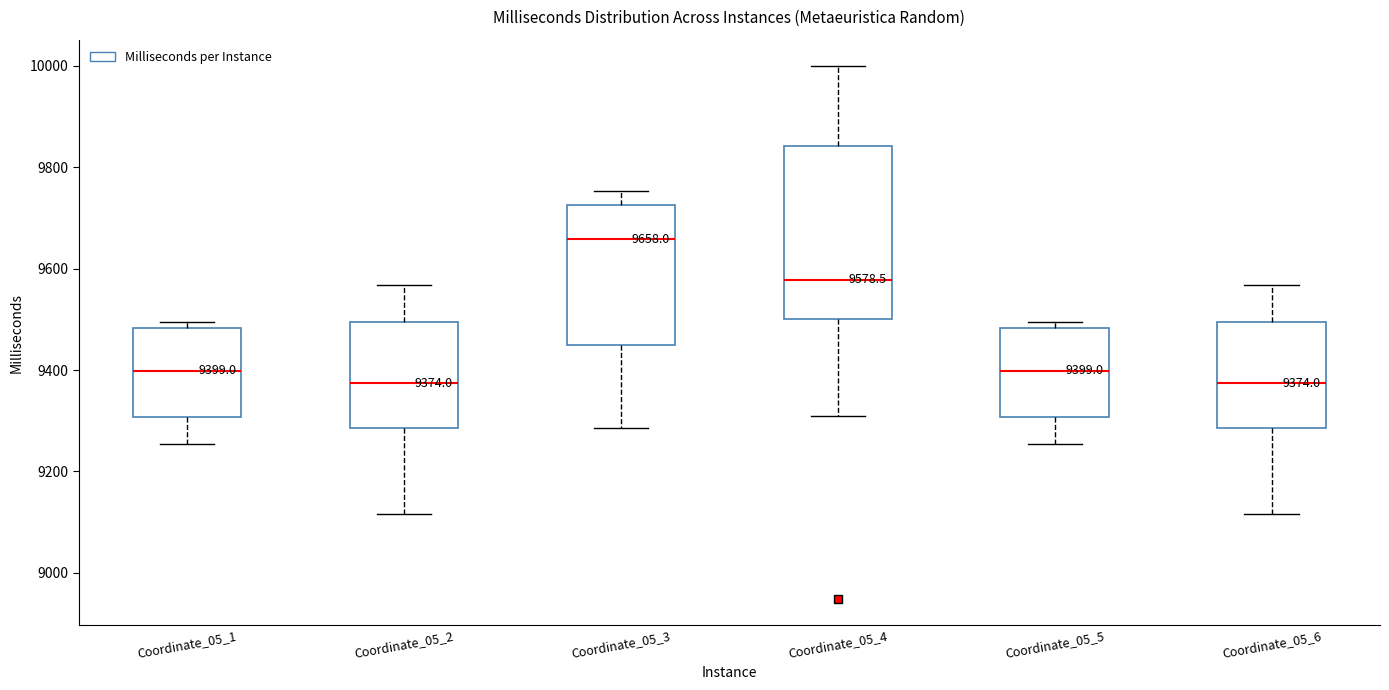

Comparing the boxes themselves (not the whiskers), which one is the tallest?

Coordinate_05_4